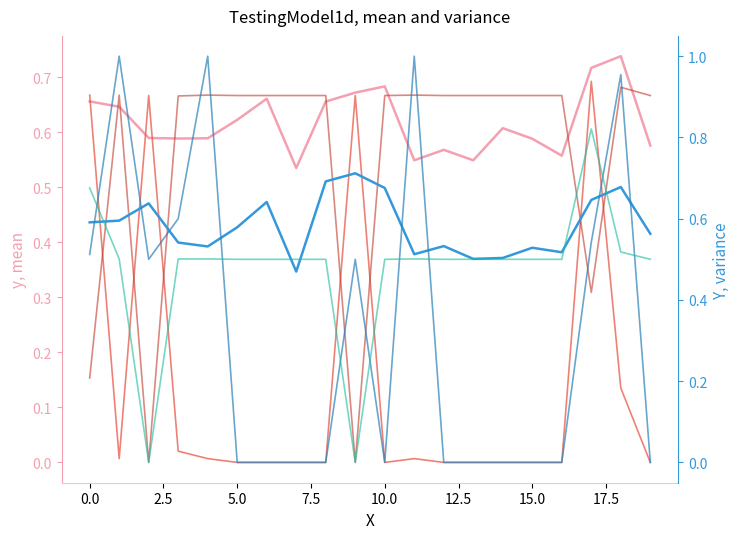

True or false: train_precision_C1 has a value of 0.5 at 18.

True